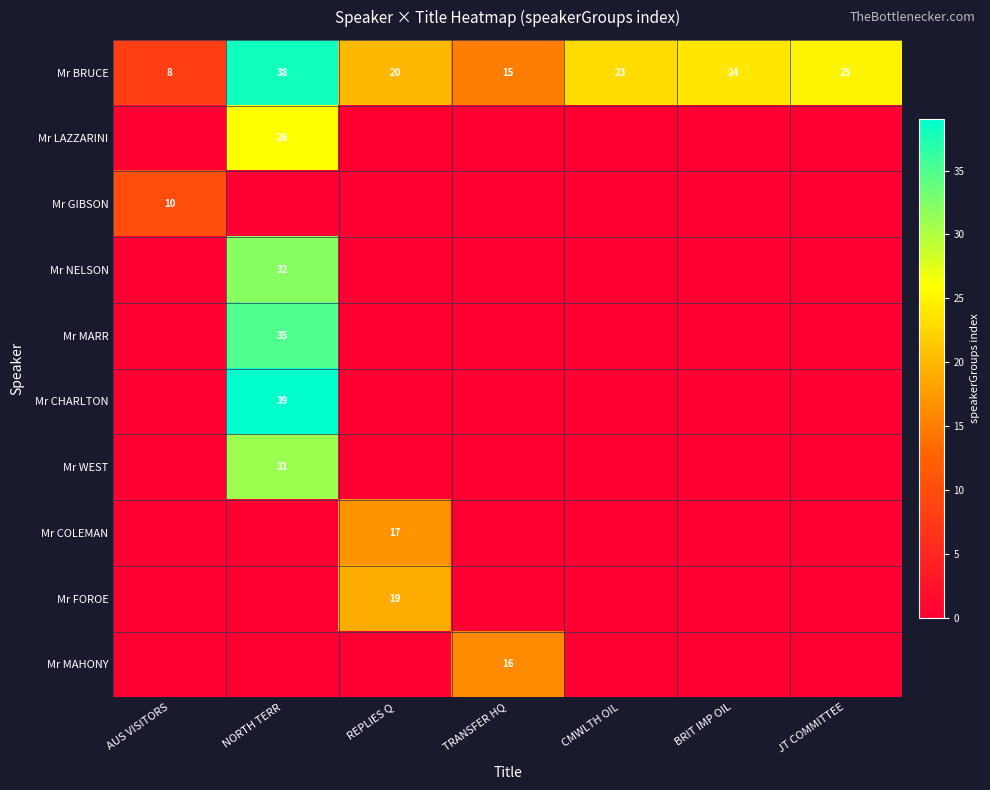

Which label corresponds to the largest value in the chart?

NORTH TERR